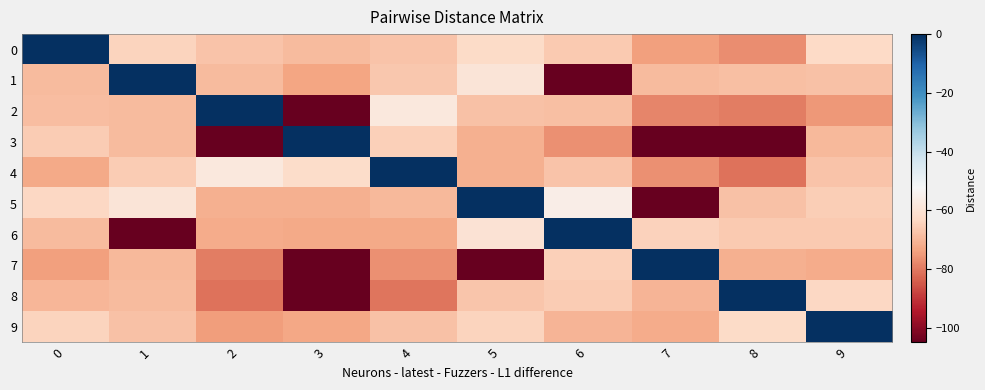

Between 1 and 8, which series saw the biggest shift?

8